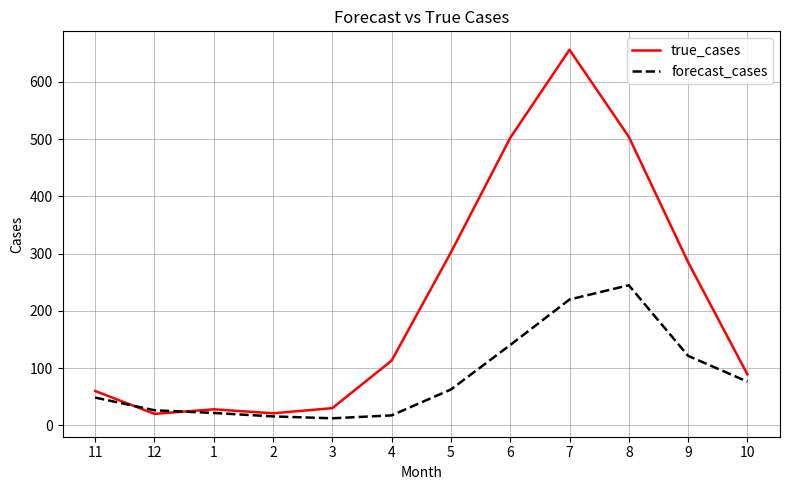

Rank the series by their average value, from lowest to highest.

forecast_cases, true_cases